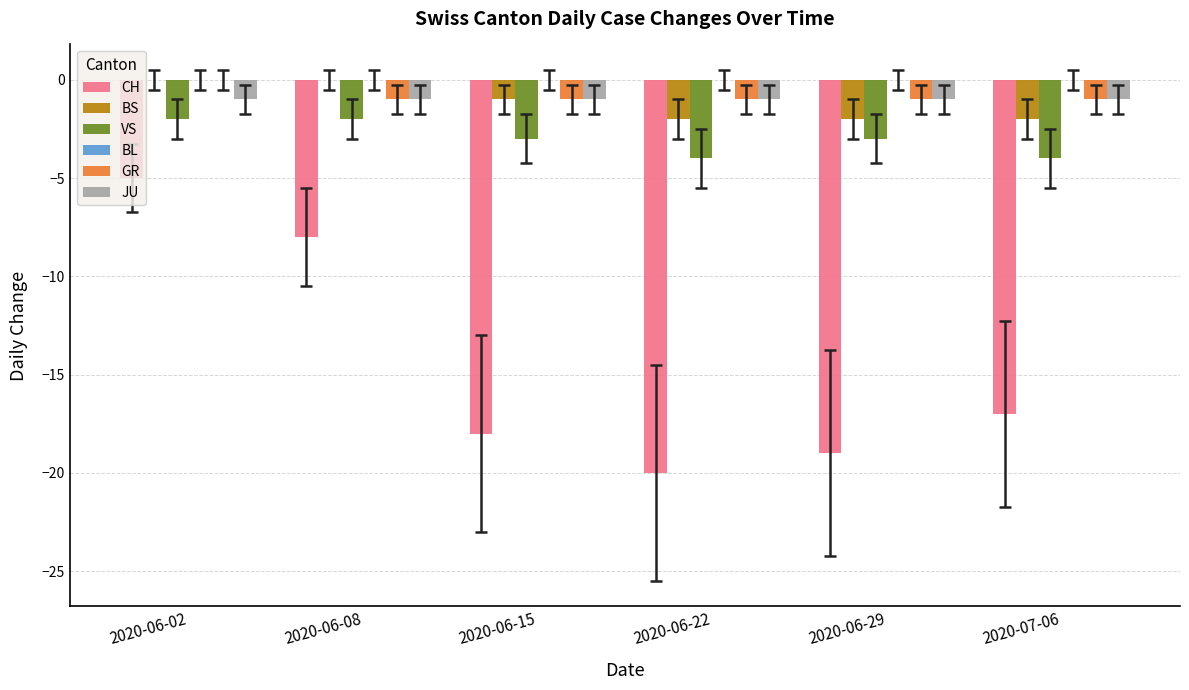

What is the total value across all series at 2020-06-02?

-8